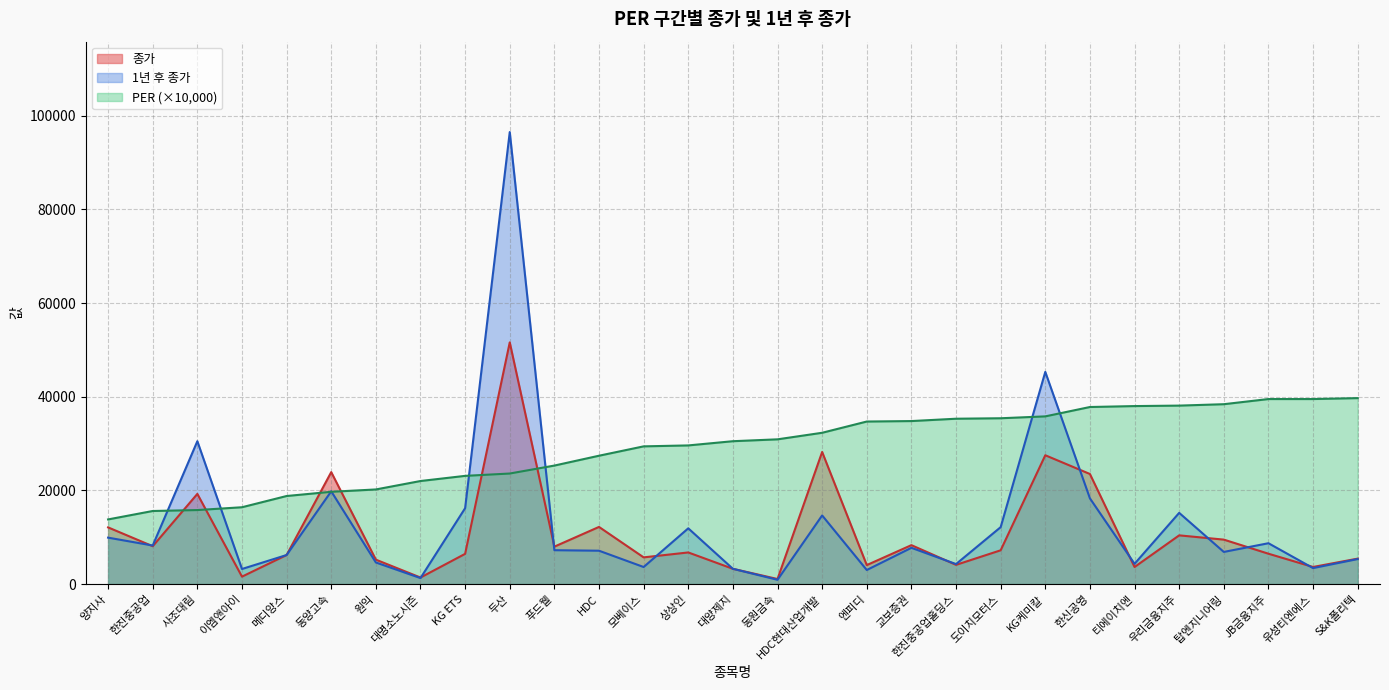

True or false: 종가 and 1년 후 종가 intersect in this chart.

True